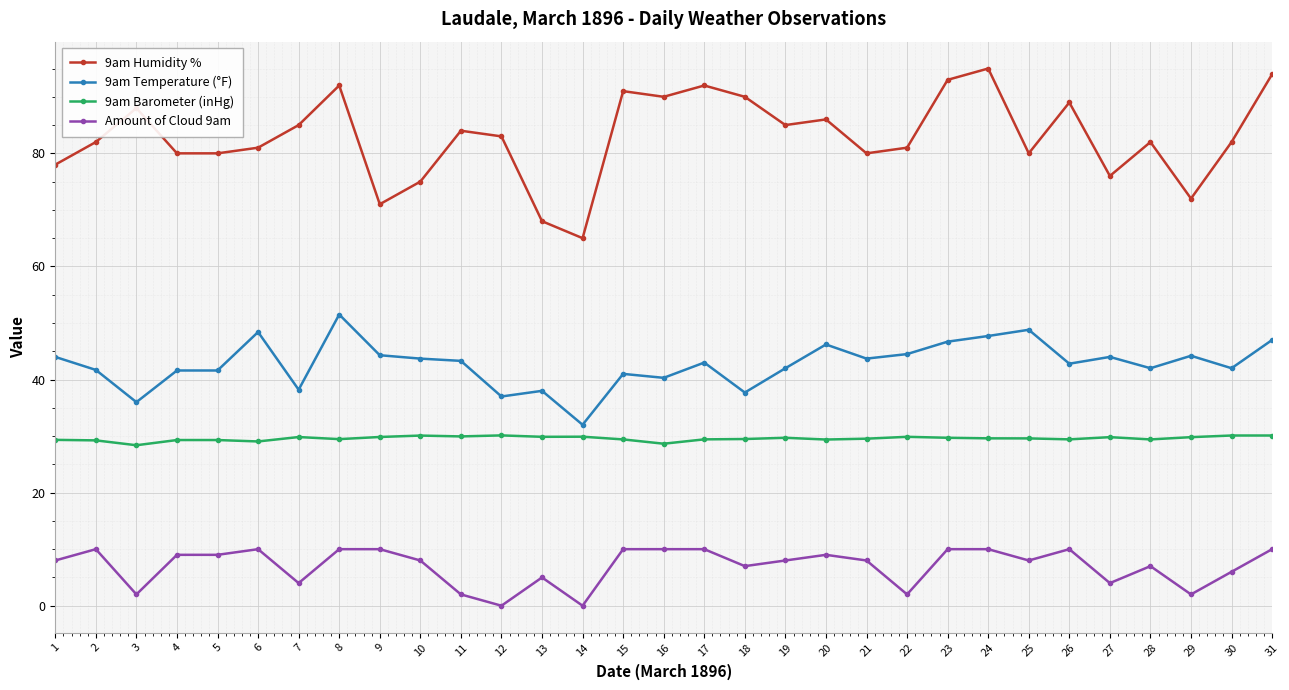

What is the difference between the second highest and minimum values in the 9am Barometer (inHg) series?

1.7